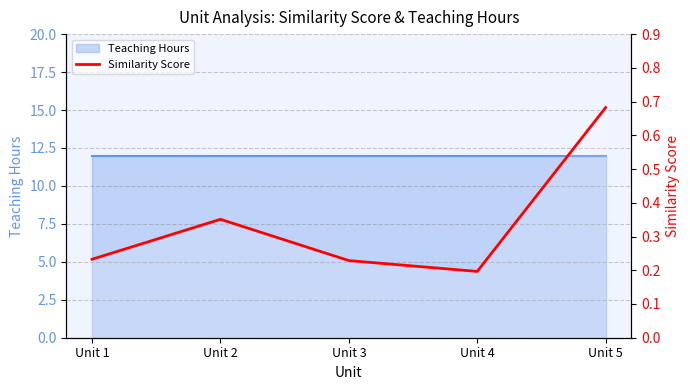

Reading left to right, extract all data points from this chart.

0.2	0.4	0.2	0.2	0.7